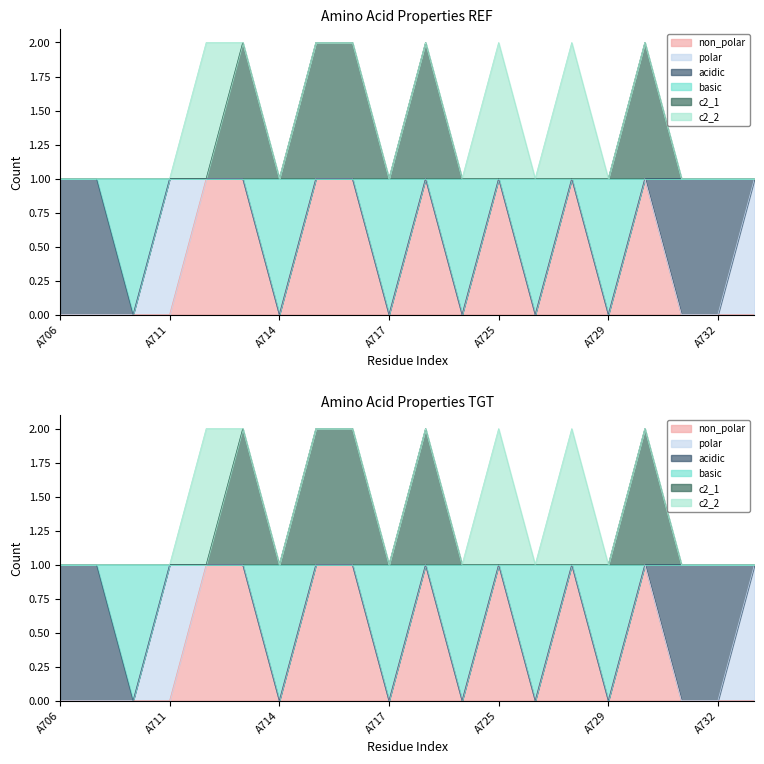

How many positive values does the non_polar series have?

8